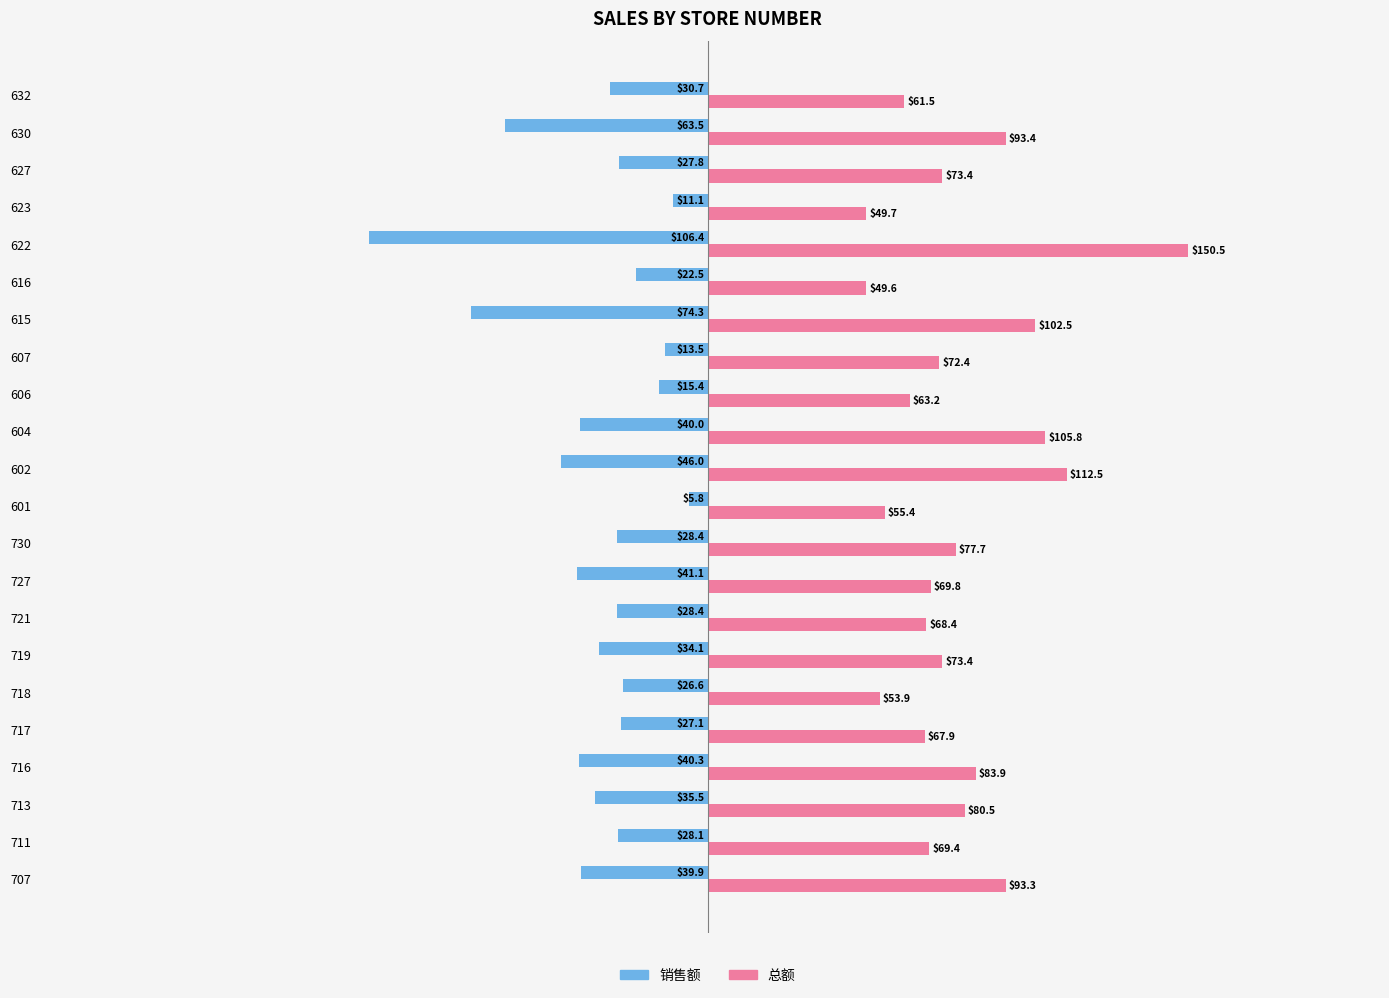

What are all the series names shown in the legend?

销售额, 总额